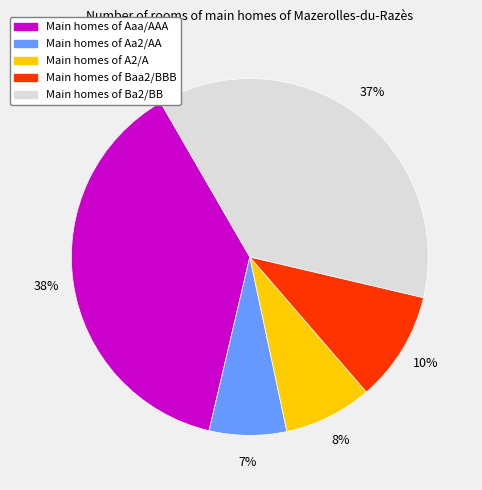

To the nearest percent, what is the average slice percentage?

20%